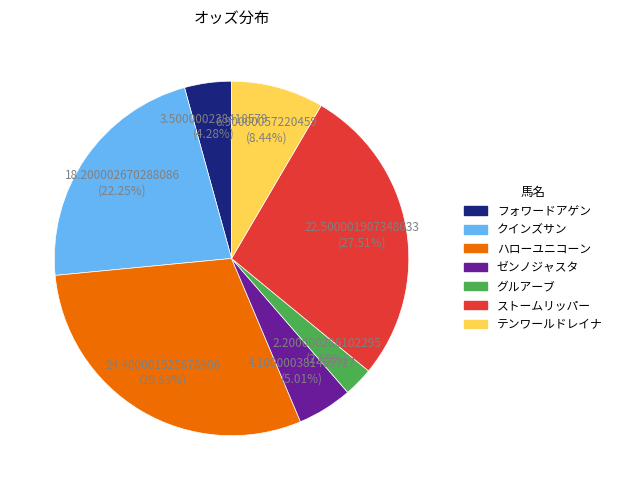

Which has a higher value, クインズサン or フォワードアゲン?

クインズサン